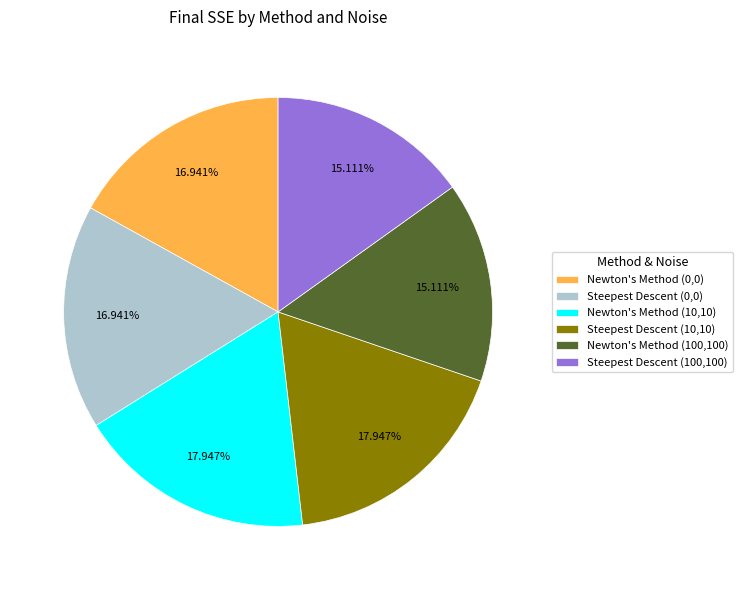

What is the ratio of the value at Newton's Method (10,10) to the value at Newton's Method (100,100)?

1.2